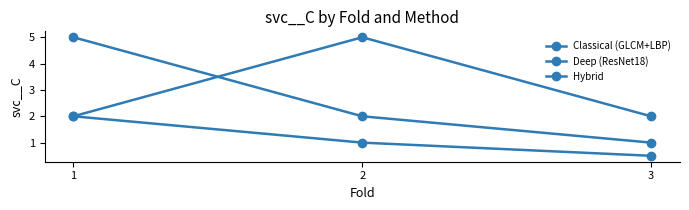

How many Deep (ResNet18) values are between 0 and 2?

3